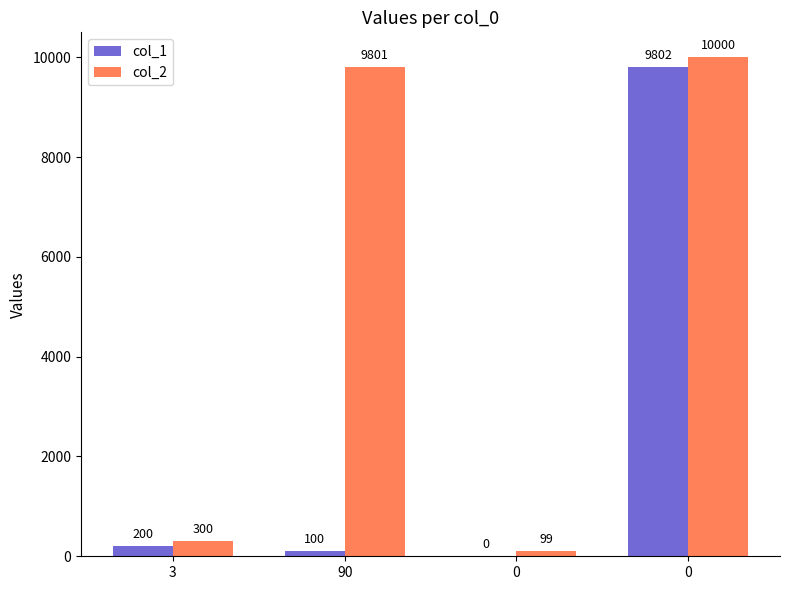

What is the average value of the col_2 series?

5050